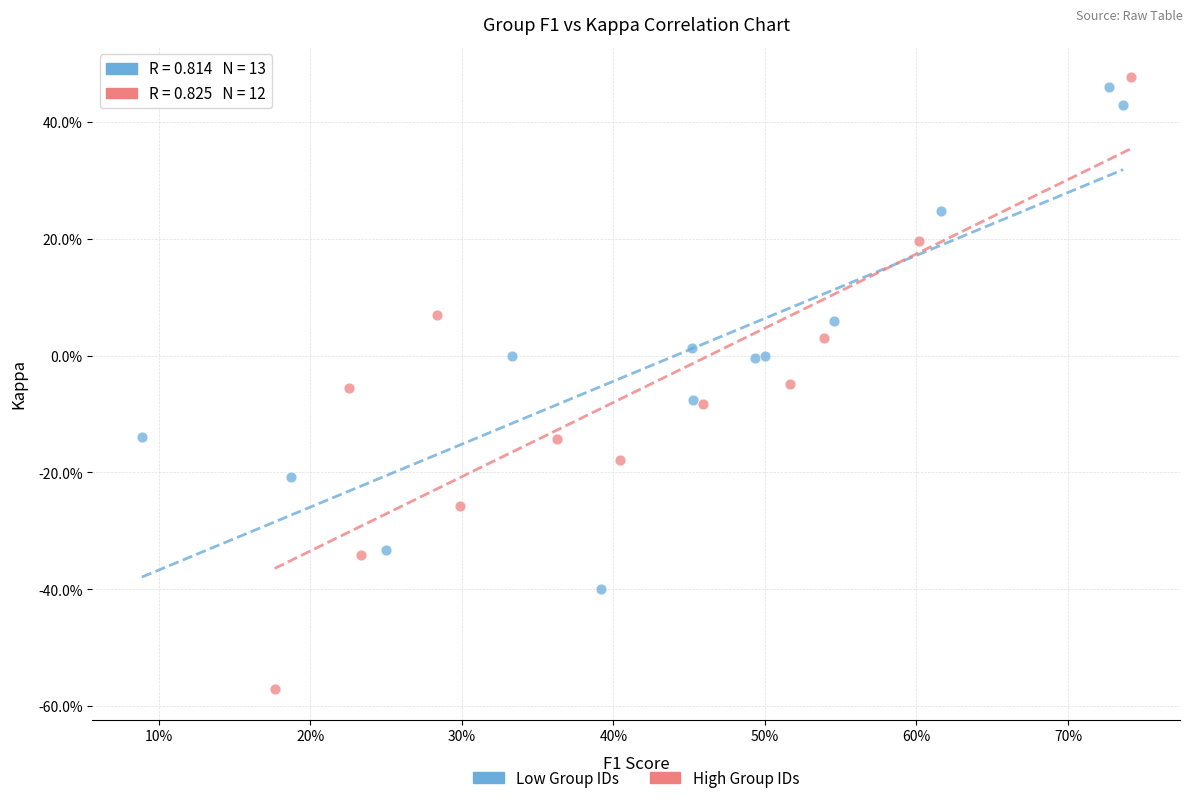

Which series reaches the minimum Y coordinate?

High Group IDs